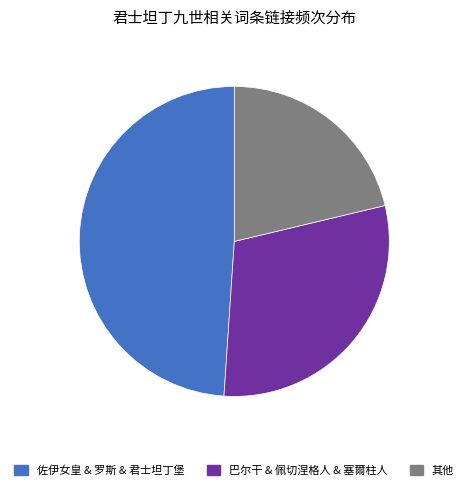

The 佐伊女皇 & 罗斯 & 君士坦丁堡 slice represents 49% of the pie. True or false?

True